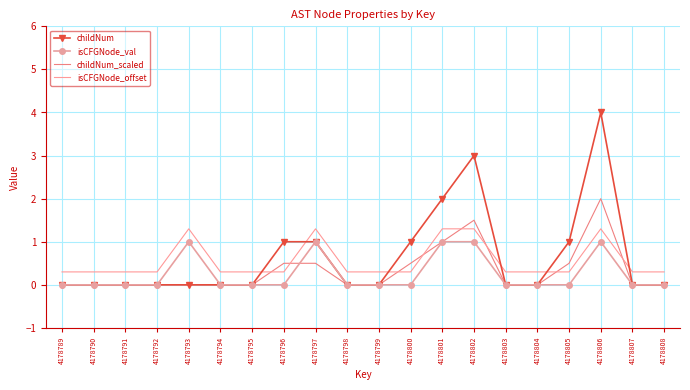

Reading left to right, extract all data points from this chart.

childNum: 4178789=0.0	4178790=0.0	4178791=0.0	4178792=0.0	4178793=0.0	4178794=0.0	4178795=0.0	4178796=1.0	4178797=1.0	4178798=0.0	4178799=0.0	4178800=1.0	4178801=2.0	4178802=3.0	4178803=0.0	4178804=0.0	4178805=1.0	4178806=4.0	4178807=0.0	4178808=0.0
isCFGNode_val: 4178789=0.0	4178790=0.0	4178791=0.0	4178792=0.0	4178793=1.0	4178794=0.0	4178795=0.0	4178796=0.0	4178797=1.0	4178798=0.0	4178799=0.0	4178800=0.0	4178801=1.0	4178802=1.0	4178803=0.0	4178804=0.0	4178805=0.0	4178806=1.0	4178807=0.0	4178808=0.0
childNum_scaled: 4178789=0.0	4178790=0.0	4178791=0.0	4178792=0.0	4178793=0.0	4178794=0.0	4178795=0.0	4178796=0.5	4178797=0.5	4178798=0.0	4178799=0.0	4178800=0.5	4178801=1.0	4178802=1.5	4178803=0.0	4178804=0.0	4178805=0.5	4178806=2.0	4178807=0.0	4178808=0.0
isCFGNode_offset: 4178789=0.3	4178790=0.3	4178791=0.3	4178792=0.3	4178793=1.3	4178794=0.3	4178795=0.3	4178796=0.3	4178797=1.3	4178798=0.3	4178799=0.3	4178800=0.3	4178801=1.3	4178802=1.3	4178803=0.3	4178804=0.3	4178805=0.3	4178806=1.3	4178807=0.3	4178808=0.3